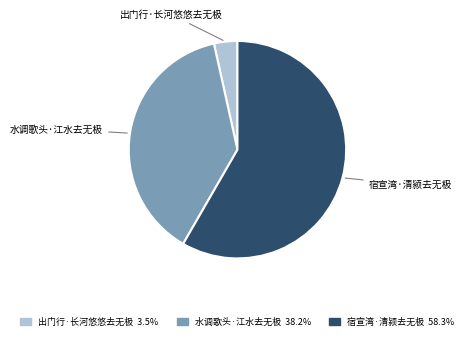

Between 宿宣湾·清颍去无极 and 水调歌头·江水去无极, which is larger?

宿宣湾·清颍去无极